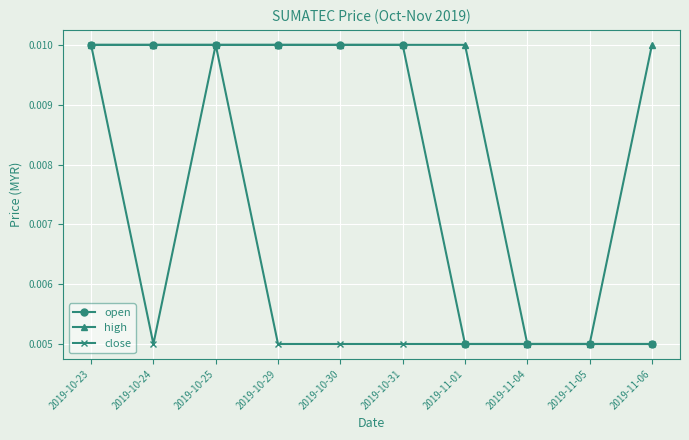

Is the value of high at 2019-10-25 greater than the value of open at 2019-11-04?

Yes